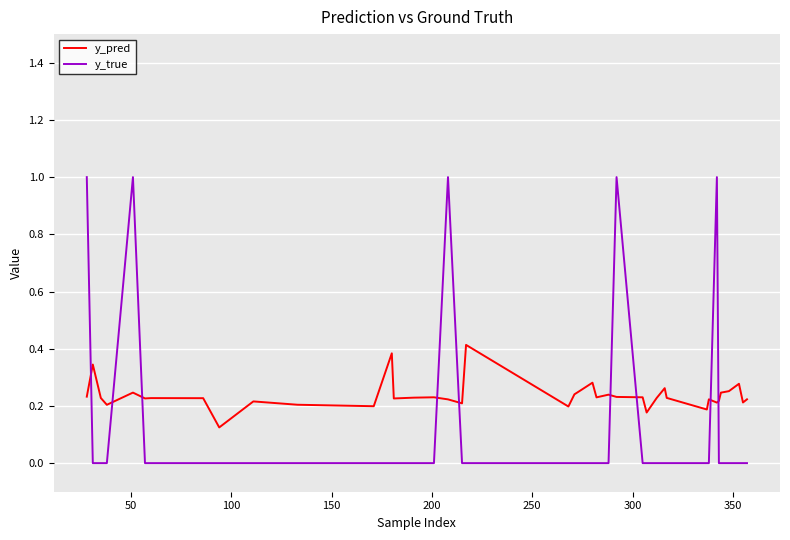

Which series has the largest range (max minus min)?

y_true